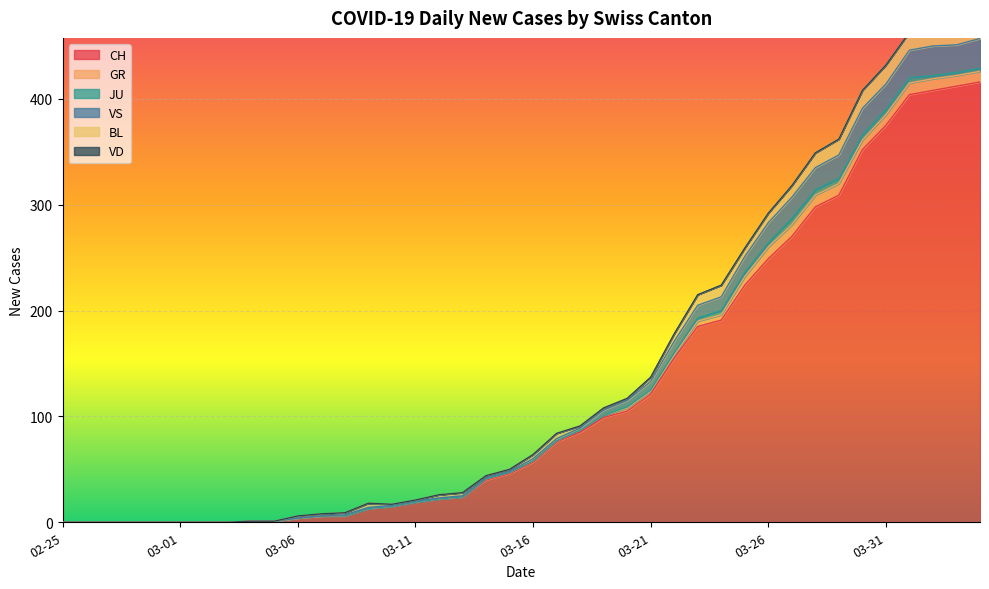

Reading right to left, list all the values displayed in this chart.

CH: 2020-04-04=416	2020-04-03=412	2020-04-02=408	2020-04-01=404	2020-03-31=375	2020-03-30=352	2020-03-29=309	2020-03-28=298	2020-03-27=270	2020-03-26=249	2020-03-25=224	2020-03-24=191	2020-03-23=185	2020-03-22=155	2020-03-21=121	2020-03-20=105	2020-03-19=99	2020-03-18=85	2020-03-17=76	2020-03-16=57	2020-03-15=46	2020-03-14=40	2020-03-13=24	2020-03-12=22	2020-03-11=19	2020-03-10=15	2020-03-09=13	2020-03-08=6	2020-03-07=6	2020-03-06=4	2020-03-05=1	2020-03-04=1	2020-03-03=0	2020-03-02=0	2020-03-01=0	2020-02-29=0	2020-02-28=0	2020-02-27=0	2020-02-26=0	2020-02-25=0
GR: 2020-04-04=10	2020-04-03=10	2020-04-02=11	2020-04-01=11	2020-03-31=10	2020-03-30=9	2020-03-29=11	2020-03-28=11	2020-03-27=11	2020-03-26=11	2020-03-25=8	2020-03-24=5	2020-03-23=5	2020-03-22=3	2020-03-21=3	2020-03-20=3	2020-03-19=2	2020-03-18=2	2020-03-17=1	2020-03-16=1	2020-03-15=1	2020-03-14=1	2020-03-13=0	2020-03-12=0	2020-03-11=0	2020-03-10=0	2020-03-09=0	2020-03-08=0	2020-03-07=0	2020-03-06=0	2020-03-05=0	2020-03-04=0	2020-03-03=0	2020-03-02=0	2020-03-01=0	2020-02-29=0	2020-02-28=0	2020-02-27=0	2020-02-26=0	2020-02-25=0
JU: 2020-04-04=3	2020-04-03=3	2020-04-02=3	2020-04-01=5	2020-03-31=5	2020-03-30=5	2020-03-29=5	2020-03-28=5	2020-03-27=6	2020-03-26=4	2020-03-25=4	2020-03-24=4	2020-03-23=3	2020-03-22=2	2020-03-21=1	2020-03-20=1	2020-03-19=0	2020-03-18=0	2020-03-17=0	2020-03-16=0	2020-03-15=0	2020-03-14=0	2020-03-13=0	2020-03-12=0	2020-03-11=0	2020-03-10=0	2020-03-09=0	2020-03-08=0	2020-03-07=0	2020-03-06=0	2020-03-05=0	2020-03-04=0	2020-03-03=0	2020-03-02=0	2020-03-01=0	2020-02-29=0	2020-02-28=0	2020-02-27=0	2020-02-26=0	2020-02-25=0
VS: 2020-04-04=28	2020-04-03=26	2020-04-02=28	2020-04-01=26	2020-03-31=24	2020-03-30=25	2020-03-29=22	2020-03-28=21	2020-03-27=20	2020-03-26=19	2020-03-25=15	2020-03-24=13	2020-03-23=12	2020-03-22=11	2020-03-21=8	2020-03-20=6	2020-03-19=5	2020-03-18=2	2020-03-17=2	2020-03-16=2	2020-03-15=1	2020-03-14=1	2020-03-13=1	2020-03-12=1	2020-03-11=1	2020-03-10=1	2020-03-09=1	2020-03-08=1	2020-03-07=0	2020-03-06=0	2020-03-05=0	2020-03-04=0	2020-03-03=0	2020-03-02=0	2020-03-01=0	2020-02-29=0	2020-02-28=0	2020-02-27=0	2020-02-26=0	2020-02-25=0
BL: 2020-04-04=19	2020-04-03=18	2020-04-02=18	2020-04-01=17	2020-03-31=18	2020-03-30=17	2020-03-29=15	2020-03-28=14	2020-03-27=11	2020-03-26=9	2020-03-25=8	2020-03-24=11	2020-03-23=10	2020-03-22=7	2020-03-21=4	2020-03-20=2	2020-03-19=2	2020-03-18=2	2020-03-17=5	2020-03-16=4	2020-03-15=2	2020-03-14=2	2020-03-13=3	2020-03-12=3	2020-03-11=1	2020-03-10=1	2020-03-09=4	2020-03-08=2	2020-03-07=2	2020-03-06=2	2020-03-05=0	2020-03-04=0	2020-03-03=0	2020-03-02=0	2020-03-01=0	2020-02-29=0	2020-02-28=0	2020-02-27=0	2020-02-26=0	2020-02-25=0
VD: 2020-04-04=0	2020-04-03=0	2020-04-02=0	2020-04-01=0	2020-03-31=0	2020-03-30=0	2020-03-29=0	2020-03-28=0	2020-03-27=0	2020-03-26=0	2020-03-25=0	2020-03-24=0	2020-03-23=0	2020-03-22=0	2020-03-21=0	2020-03-20=0	2020-03-19=0	2020-03-18=0	2020-03-17=0	2020-03-16=0	2020-03-15=0	2020-03-14=0	2020-03-13=0	2020-03-12=0	2020-03-11=0	2020-03-10=0	2020-03-09=0	2020-03-08=0	2020-03-07=0	2020-03-06=0	2020-03-05=0	2020-03-04=0	2020-03-03=0	2020-03-02=0	2020-03-01=0	2020-02-29=0	2020-02-28=0	2020-02-27=0	2020-02-26=0	2020-02-25=0